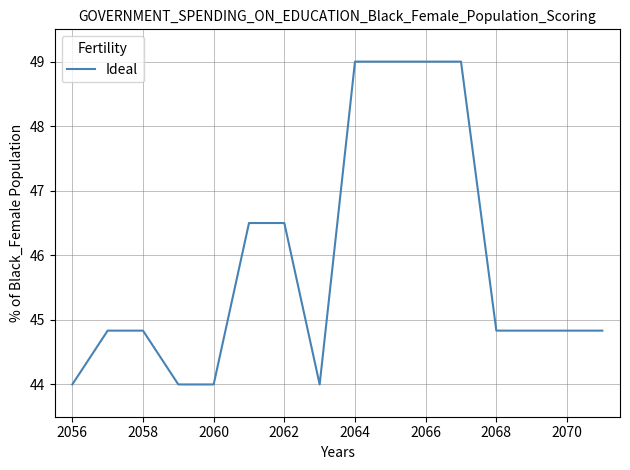

What is the difference between the maximum and minimum values?

5.0